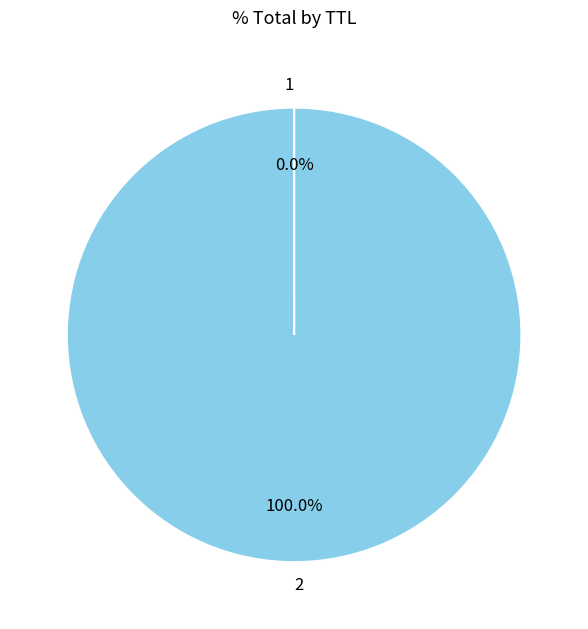

Does any single category account for the majority?

Yes